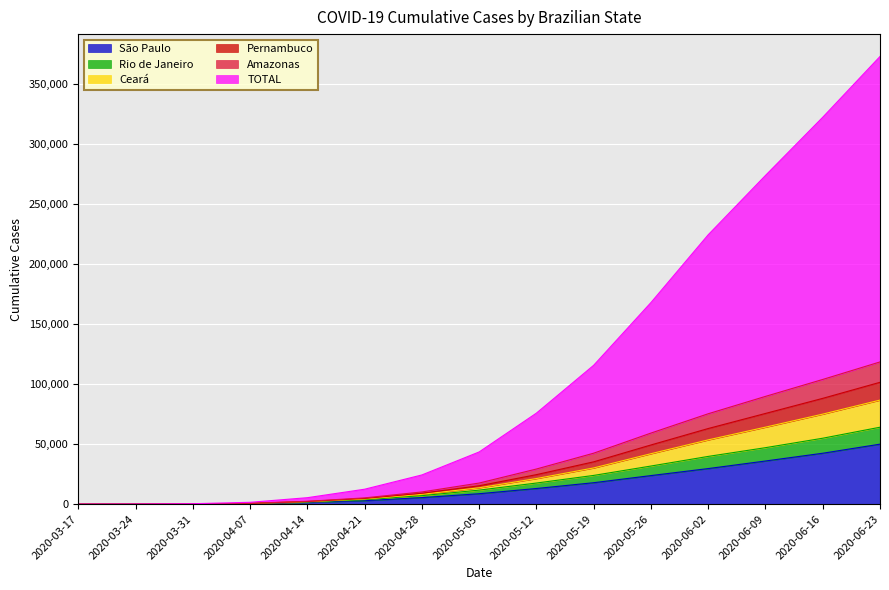

Which category has the highest value in the TOTAL series?

2020-06-23